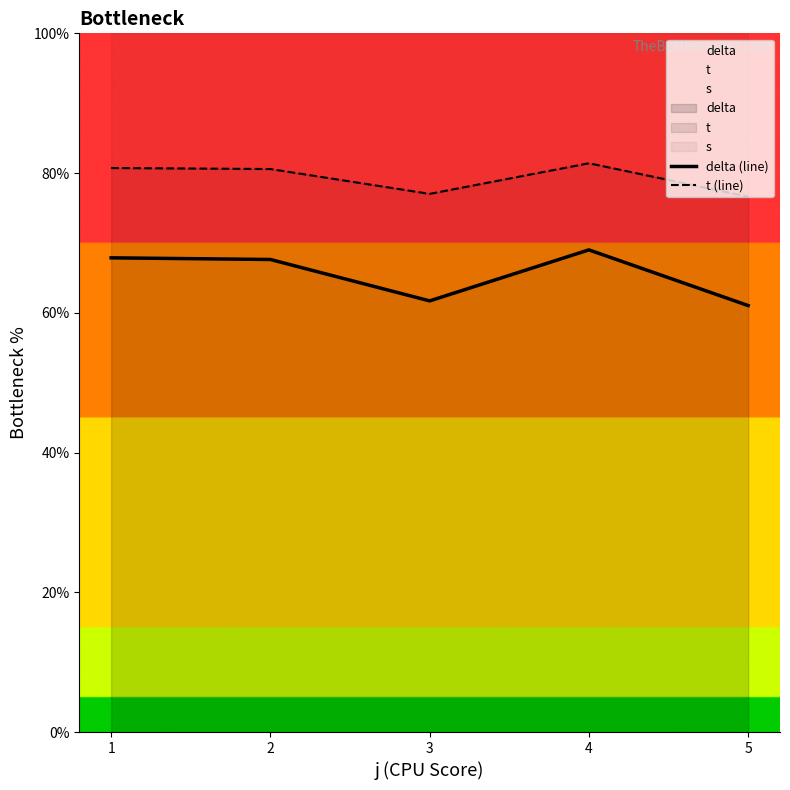

True or false: t (line) and delta (line) cross at least once.

False